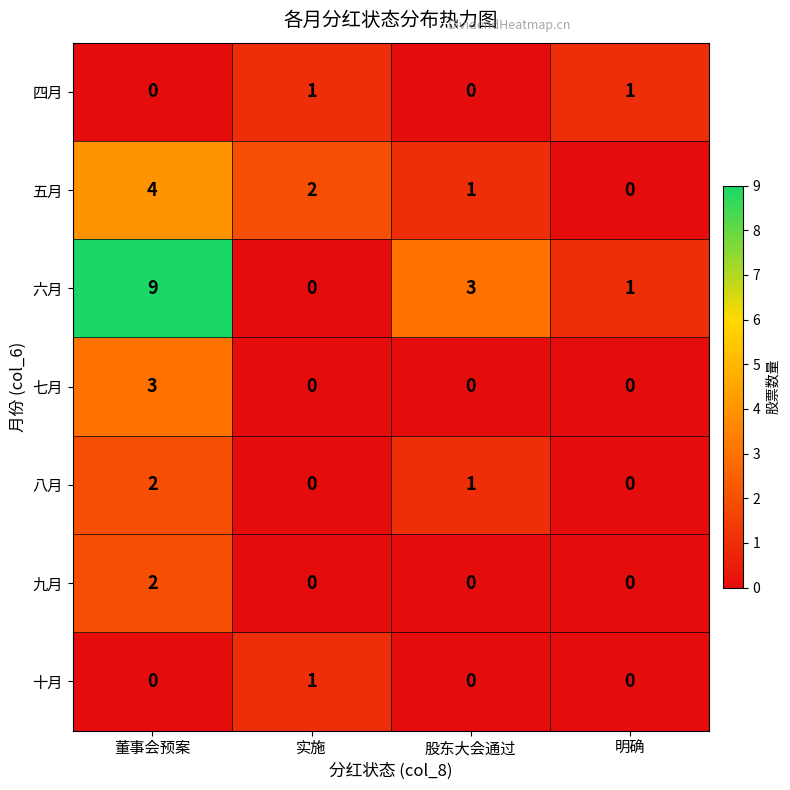

How many values in 六月 are above zero?

3